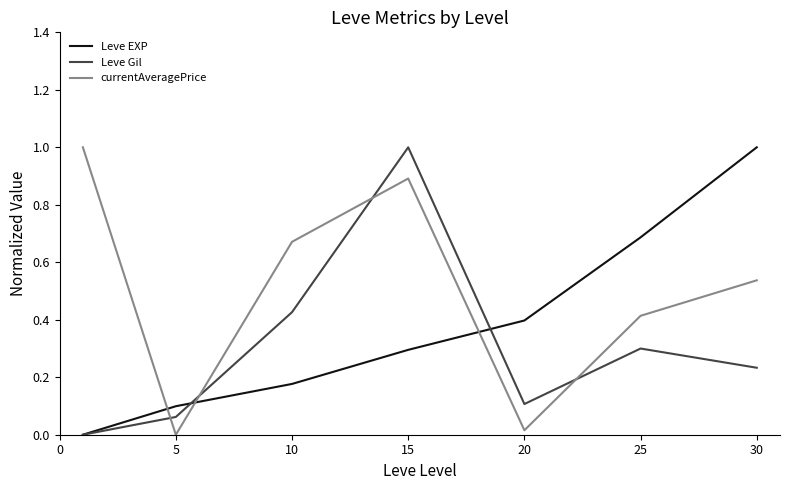

What is the average value of the Leve Gil series?

0.3